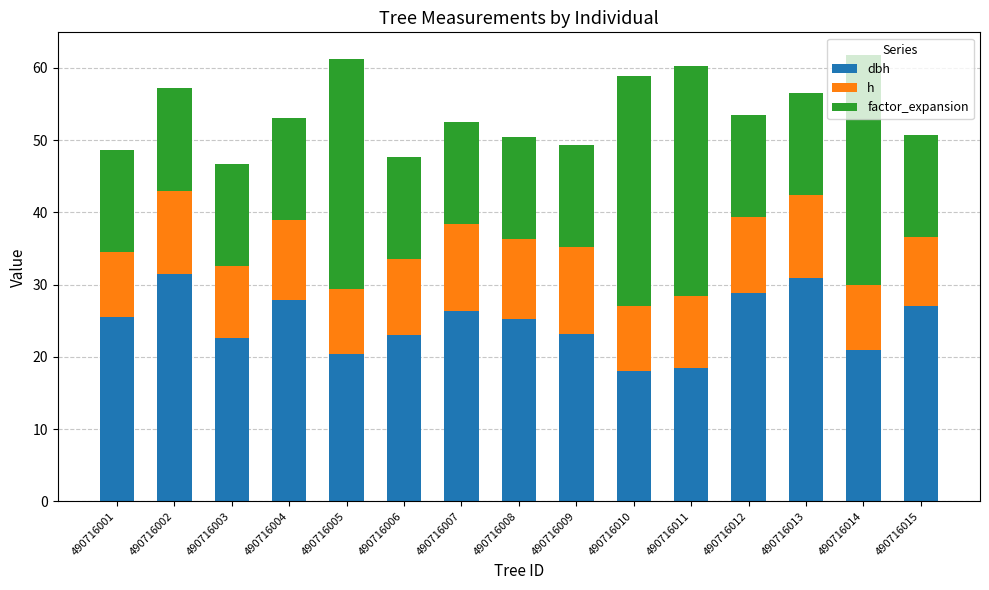

True or false: h has a value of 3.9 at 490716001.

False